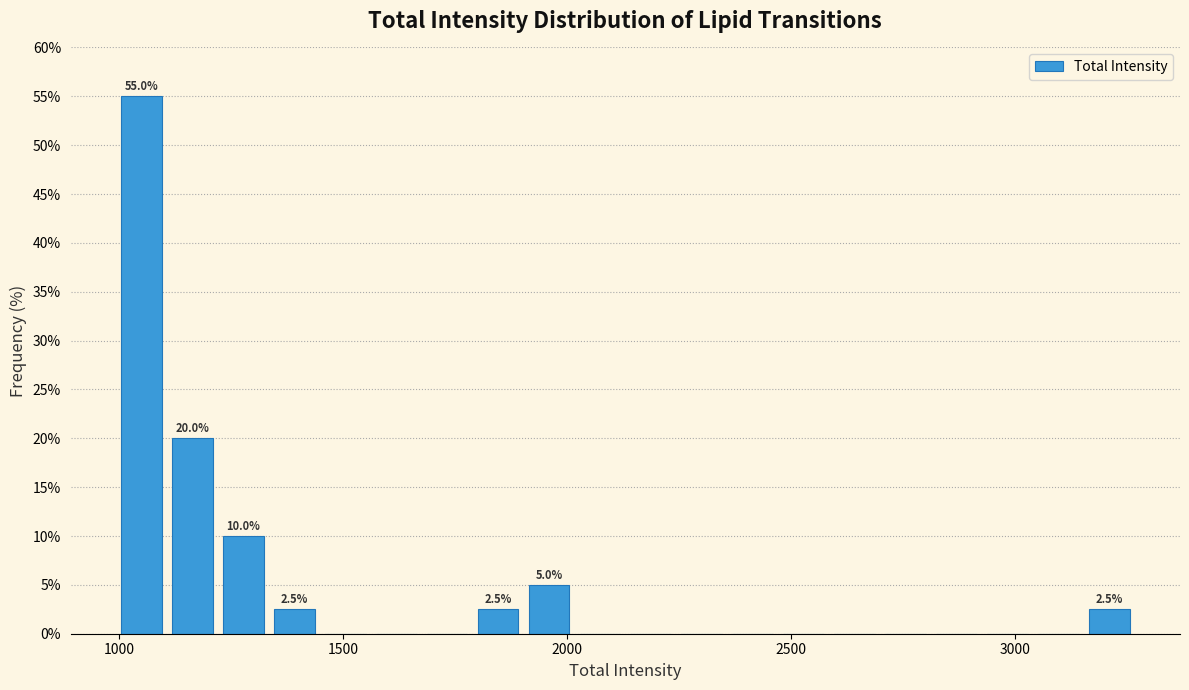

Read against the x-axis, roughly where is the centre of the tallest bar?

1050